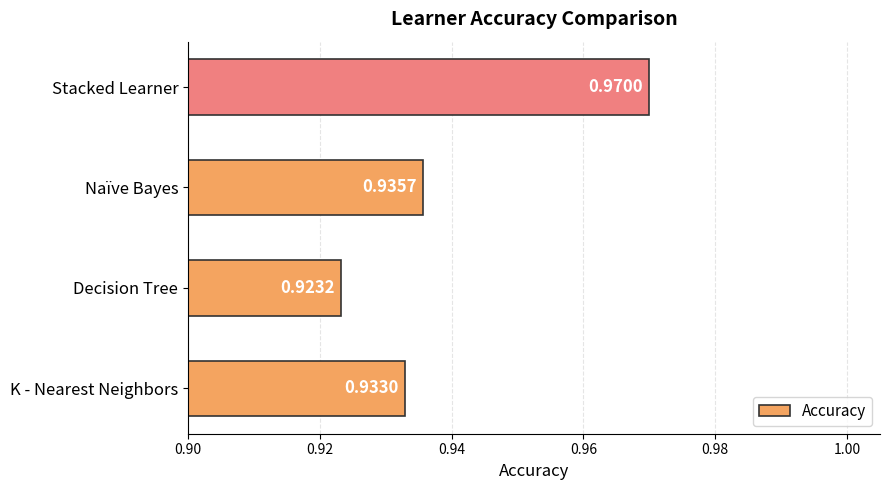

Which category has the lowest value across all series?

Decision Tree